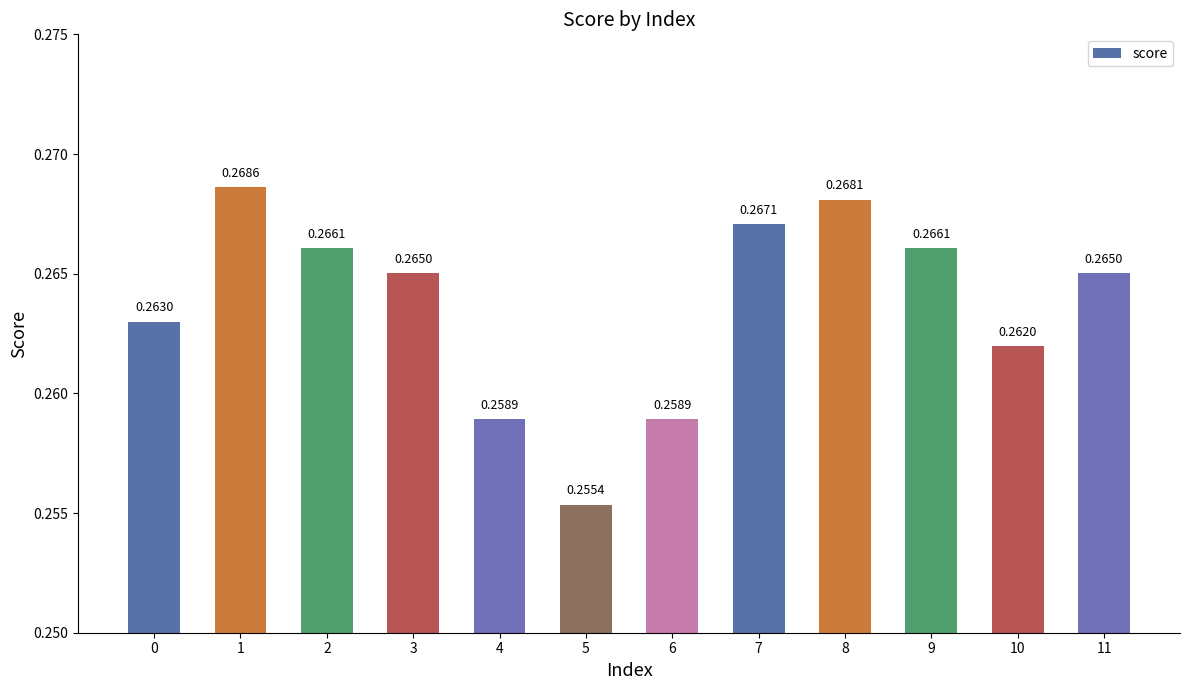

Between 11 and 8, which is larger?

8